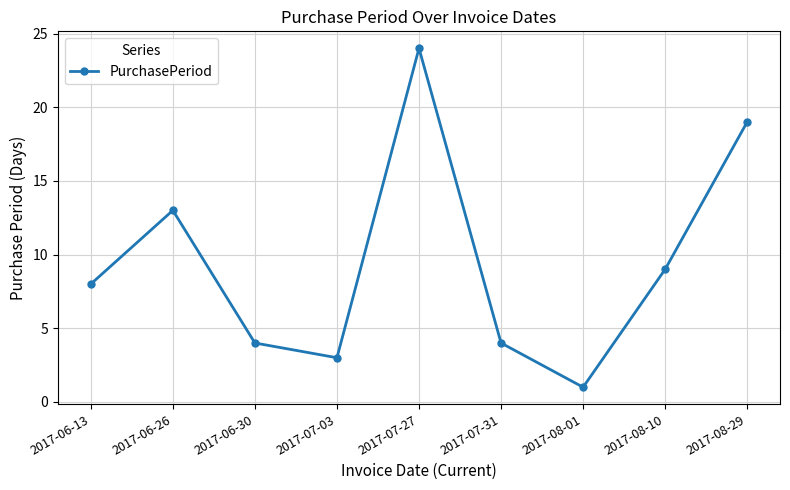

Which category has the lowest value across all series?

2017-08-01